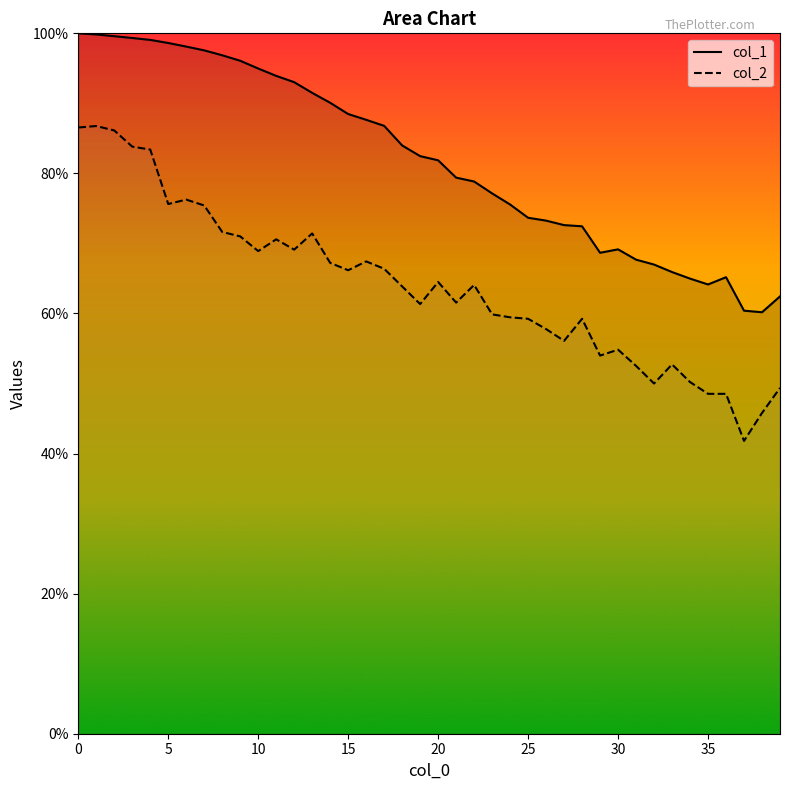

Does the chart have visible grid lines?

No